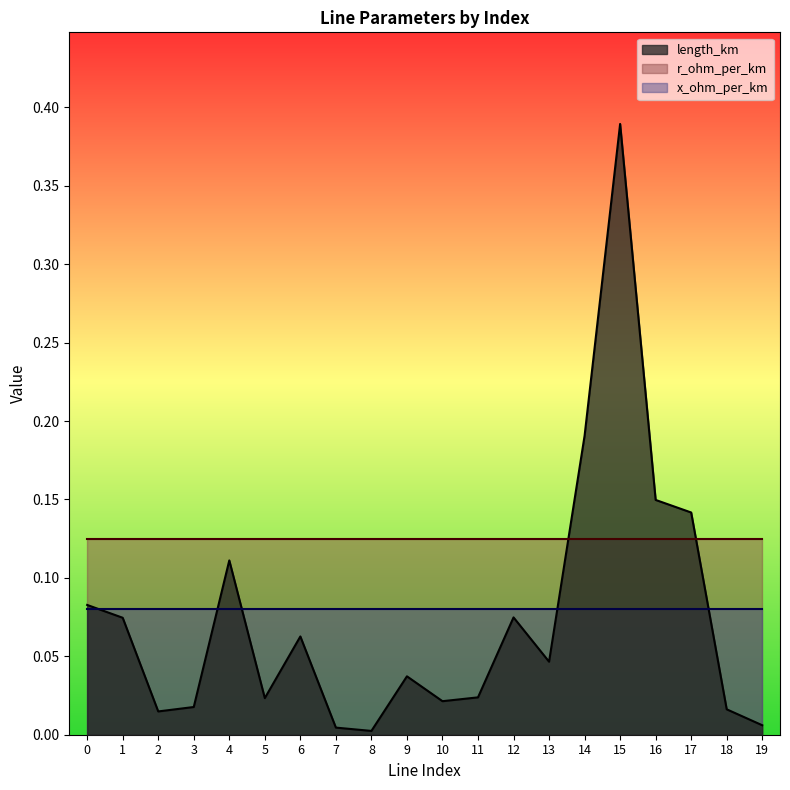

True or false: x_ohm_per_km and r_ohm_per_km cross at least once.

False